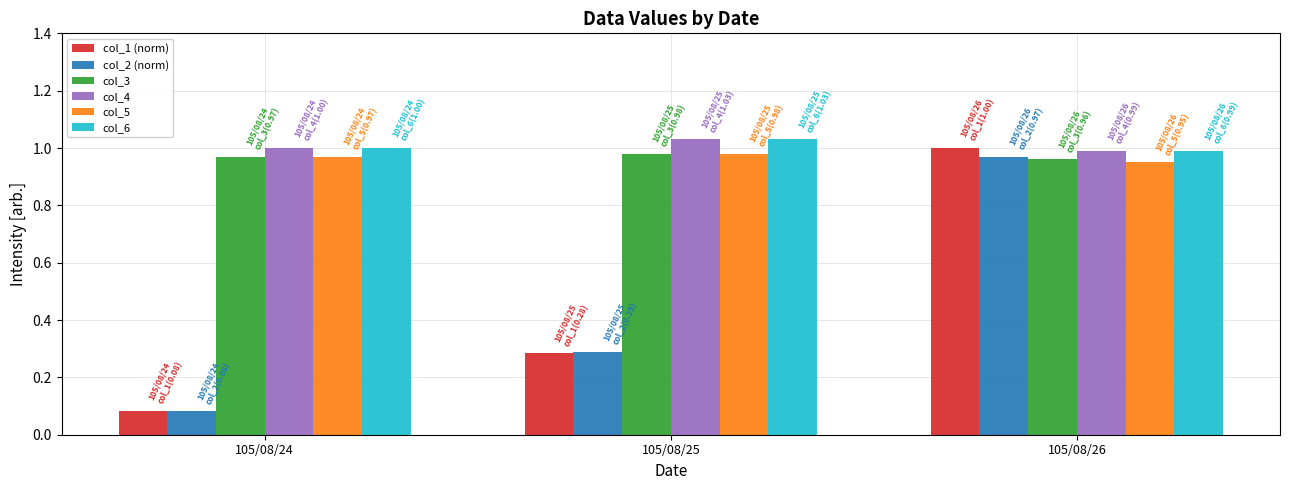

How many bars are there in each group?

6